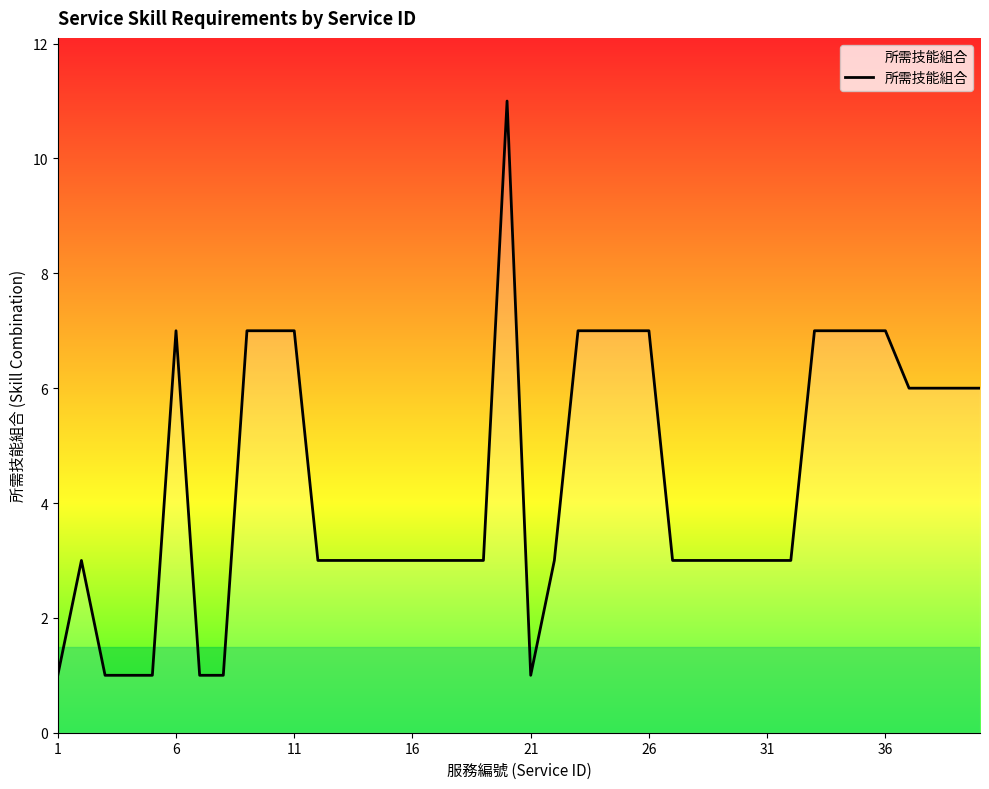

What is the sum of all values?

174